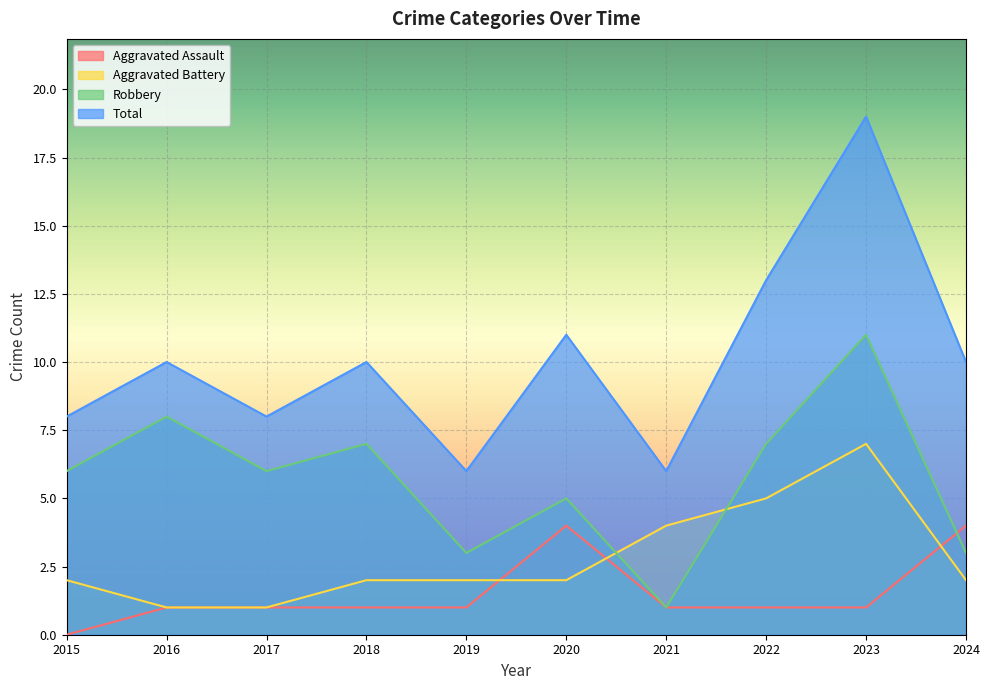

Where is the first local maximum for Total?

2016